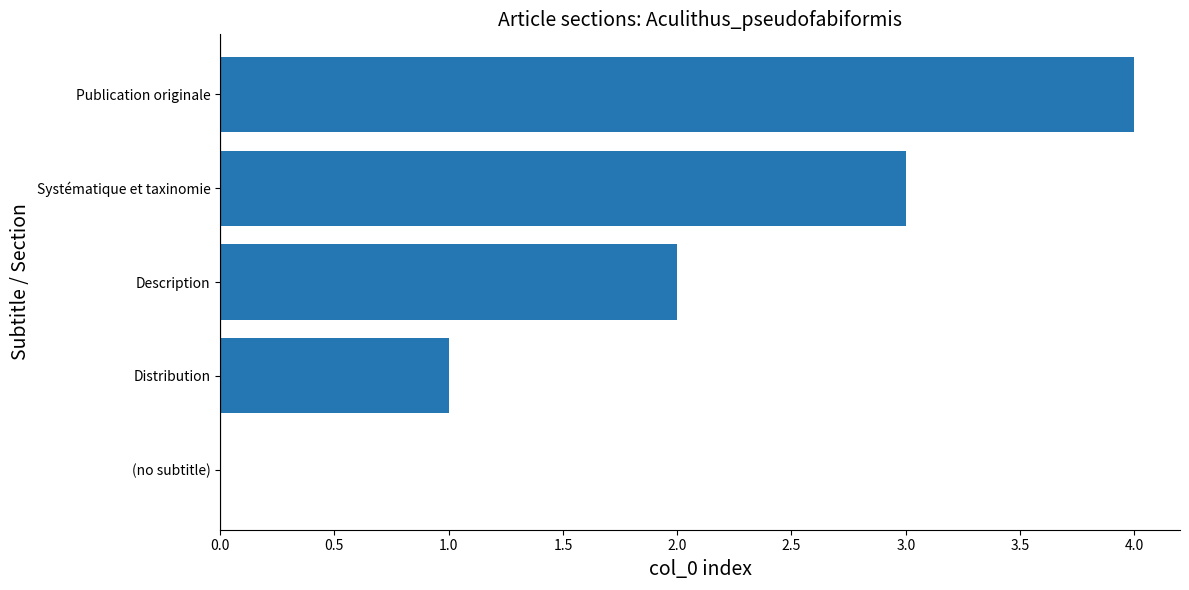

Is it true that the value at Systématique et taxinomie is 3?

True